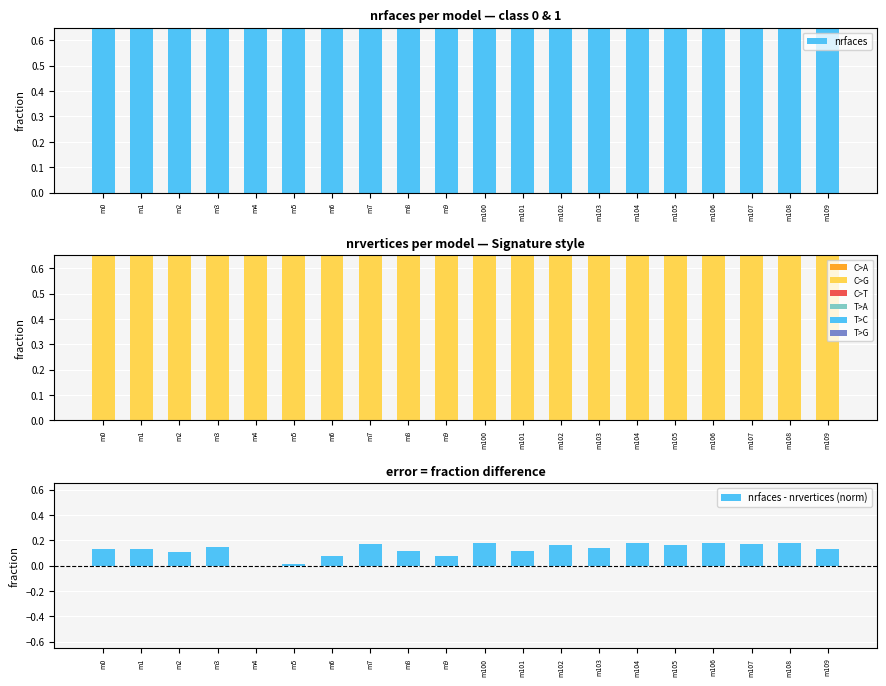

Reading left to right, extract all data points from this chart.

nrfaces: m0=0.9	m1=0.9	m2=1.0	m3=1.0	m4=1.0	m5=1.0	m6=1.0	m7=1.0	m8=0.9	m9=0.9	m100=1.0	m101=1.0	m102=1.0	m103=1.0	m104=1.0	m105=1.0	m106=1.0	m107=1.0	m108=1.0	m109=1.0
nrvertices: m0=0.8	m1=0.8	m2=0.9	m3=0.8	m4=1.0	m5=1.0	m6=0.9	m7=0.8	m8=0.8	m9=0.8	m100=0.8	m101=0.9	m102=0.8	m103=0.9	m104=0.8	m105=0.8	m106=0.8	m107=0.8	m108=0.8	m109=0.9
nrfaces - nrvertices (norm): m0=0.1	m1=0.1	m2=0.1	m3=0.2	m4=-0.0	m5=0.0	m6=0.1	m7=0.2	m8=0.1	m9=0.1	m100=0.2	m101=0.1	m102=0.2	m103=0.1	m104=0.2	m105=0.2	m106=0.2	m107=0.2	m108=0.2	m109=0.1